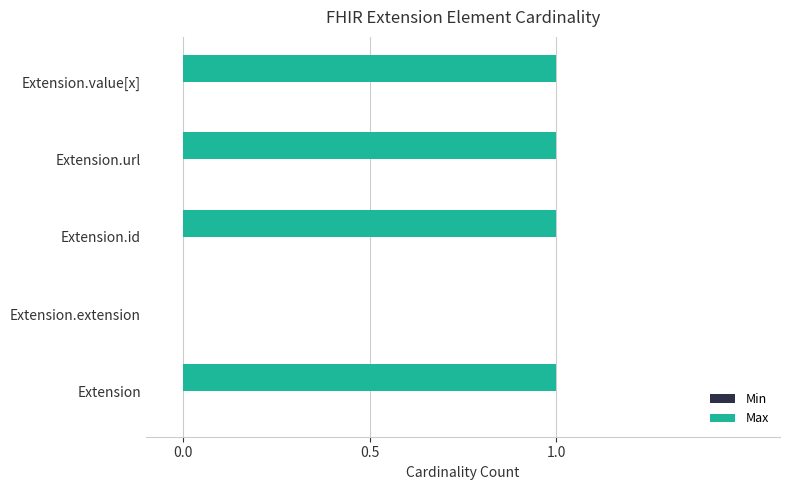

The value at Extension is 2. True or false?

False